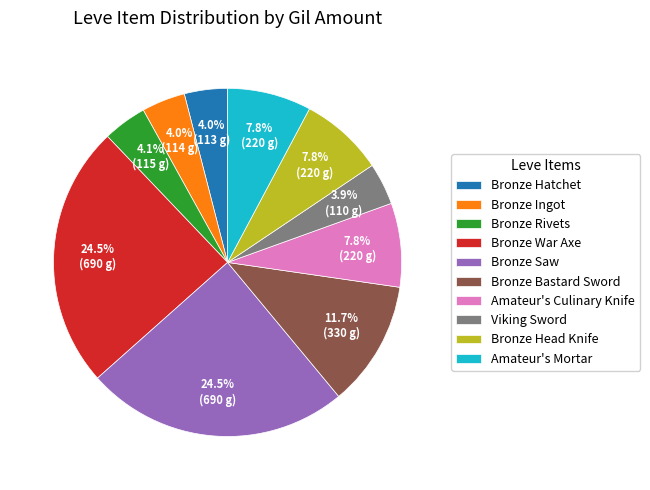

Is Bronze Rivets the majority of the pie?

No